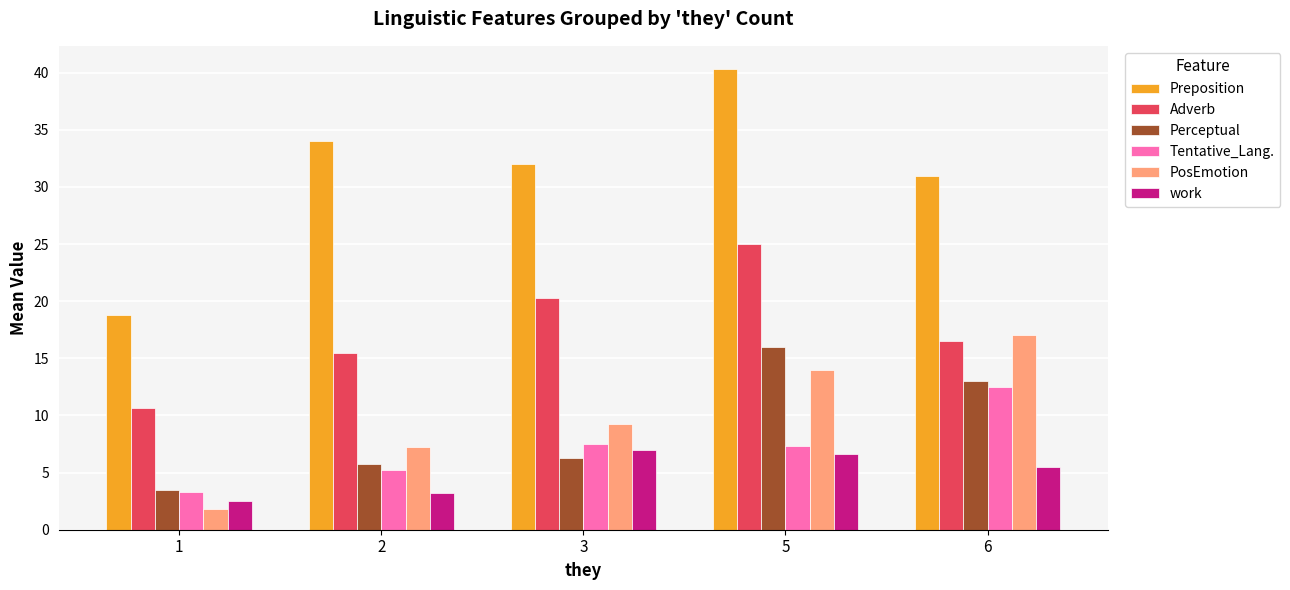

Are the bars horizontal?

No